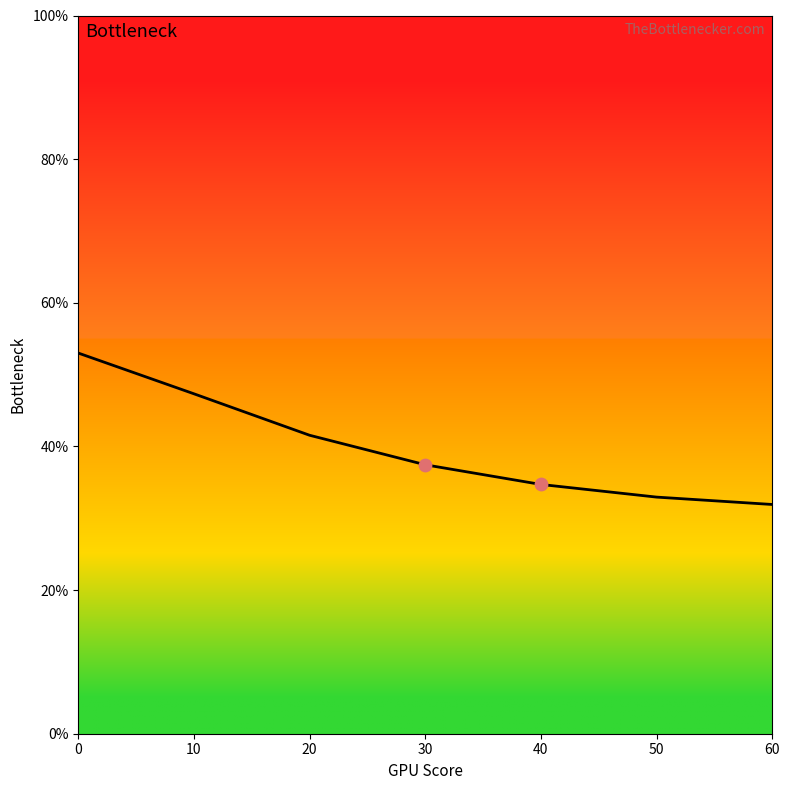

What is the ratio of the value at 50 to the value at 0?

0.6